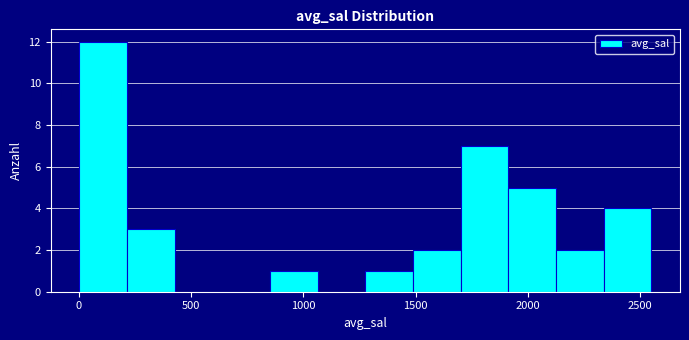

Reading left to right, transcribe this chart: for each bar, give the range it covers on the x-axis and its height. Neither the bar edges nor the heights are printed on the chart, so give them approximately, as read against the axes.

0 to 200: 12
200 to 450: 3
450 to 650: 0
650 to 850: 0
850 to 1050: 1
1050 to 1300: 0
1300 to 1500: 1
1500 to 1700: 2
1700 to 1900: 7
1900 to 2150: 5
2150 to 2350: 2
2350 to 2550: 4